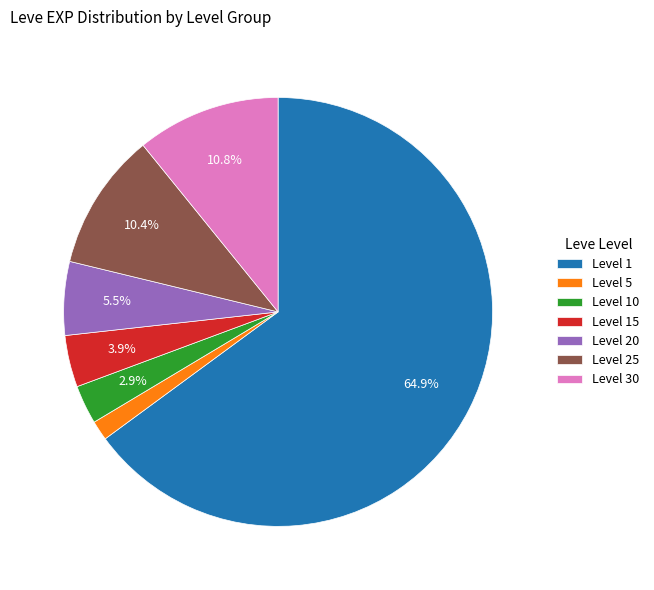

Does any single category account for the majority?

Yes